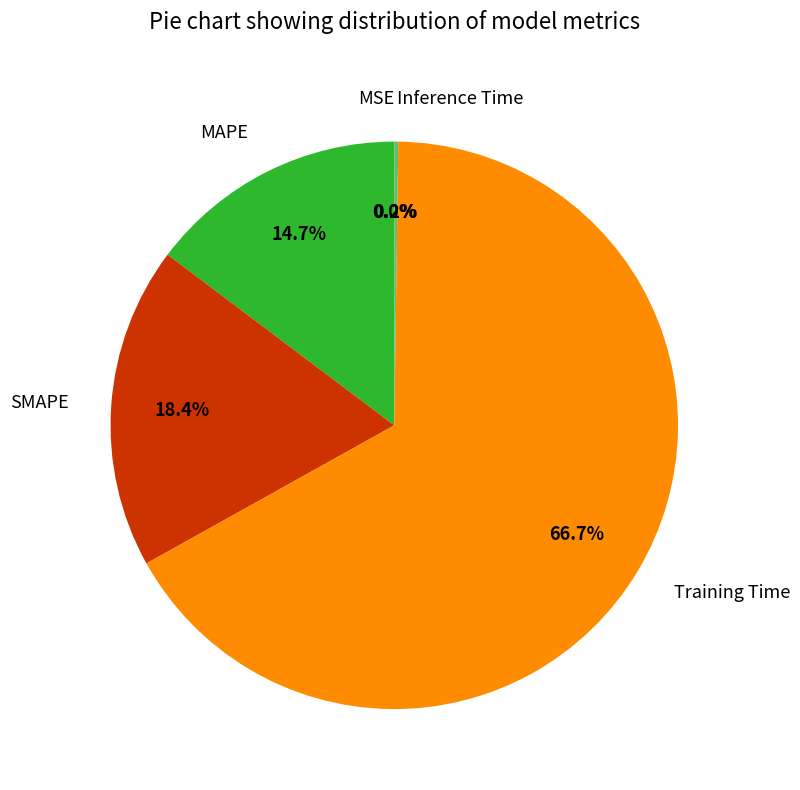

What is the majority slice?

Training Time